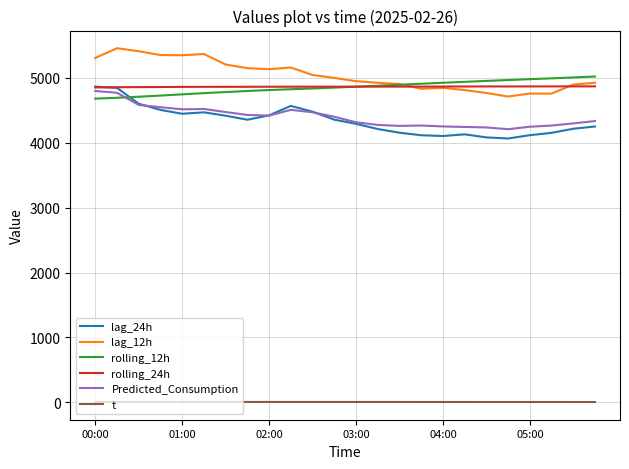

What is the sum of all Predicted_Consumption values?

105612.4